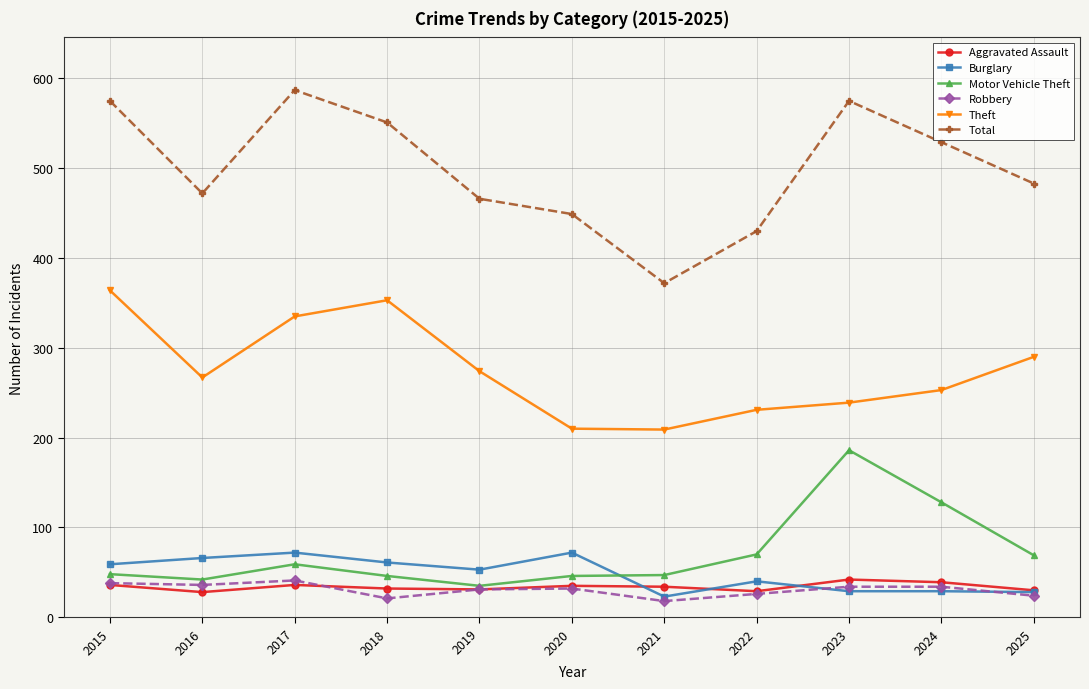

Where is the first local maximum for Total?

2017